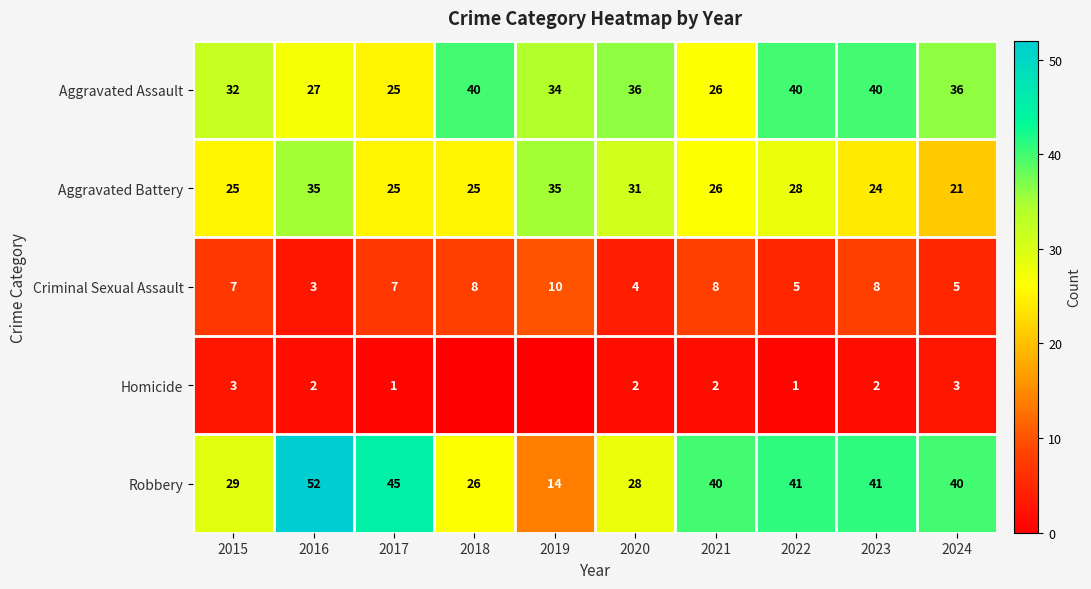

At which category does the chart reach its minimum across all series?

2018